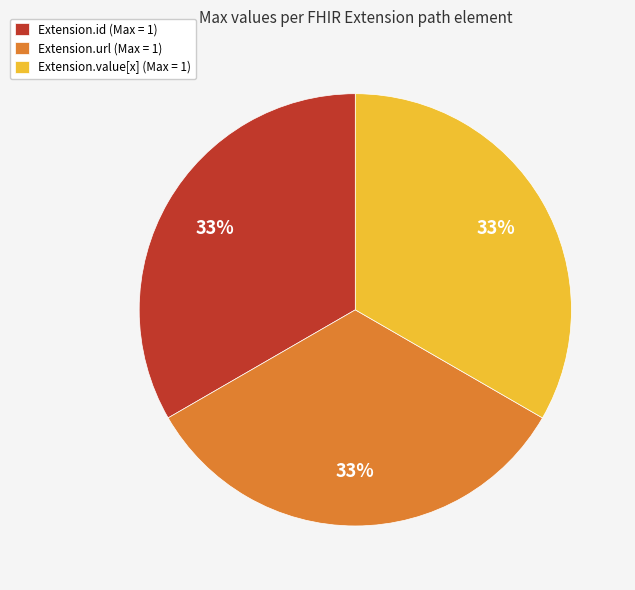

How many slices are in this pie chart?

3